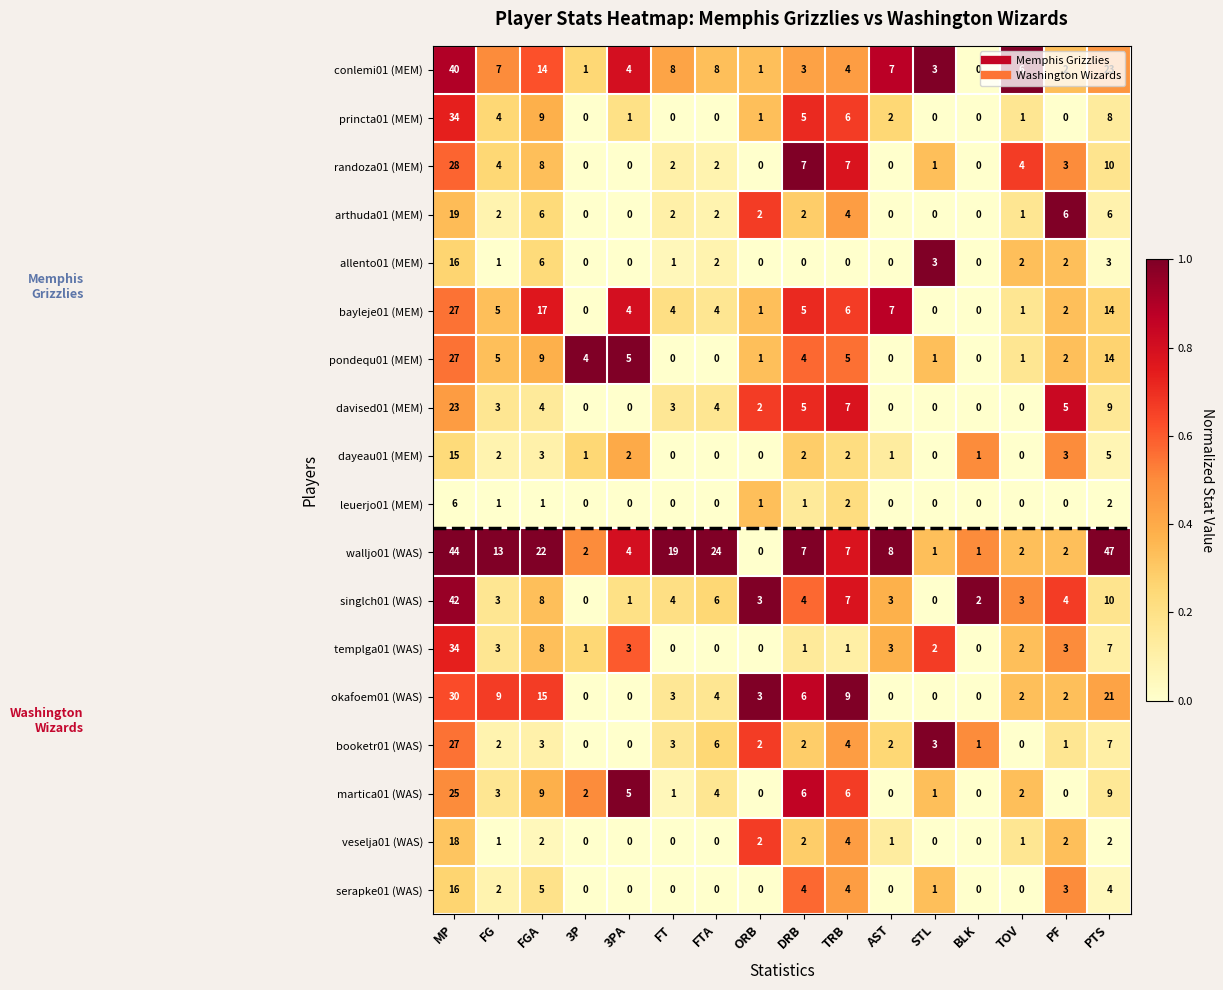

Is it true that walljo01 (WAS) equals 0 at ORB?

True